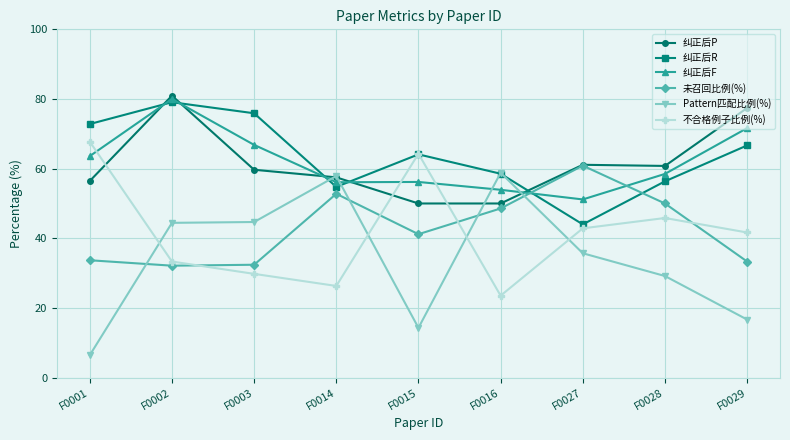

Rank the series at F0029 from highest to lowest value.

纠正后P, 纠正后F, 纠正后R, 不合格例子比例(%), 未召回比例(%), Pattern匹配比例(%)